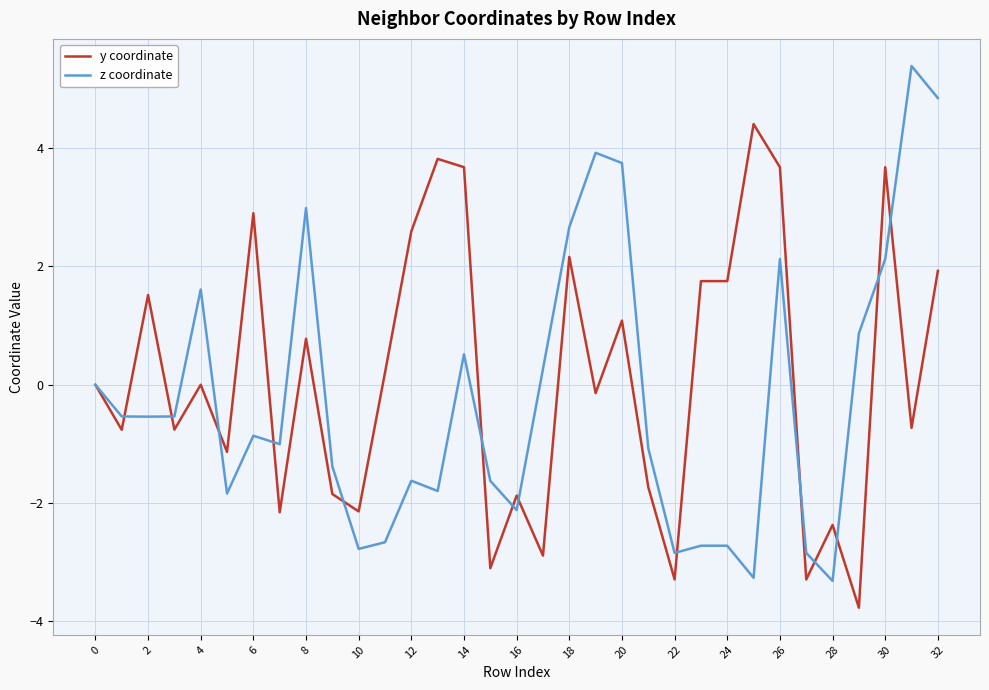

What is the sum of all z coordinate values?

-7.0